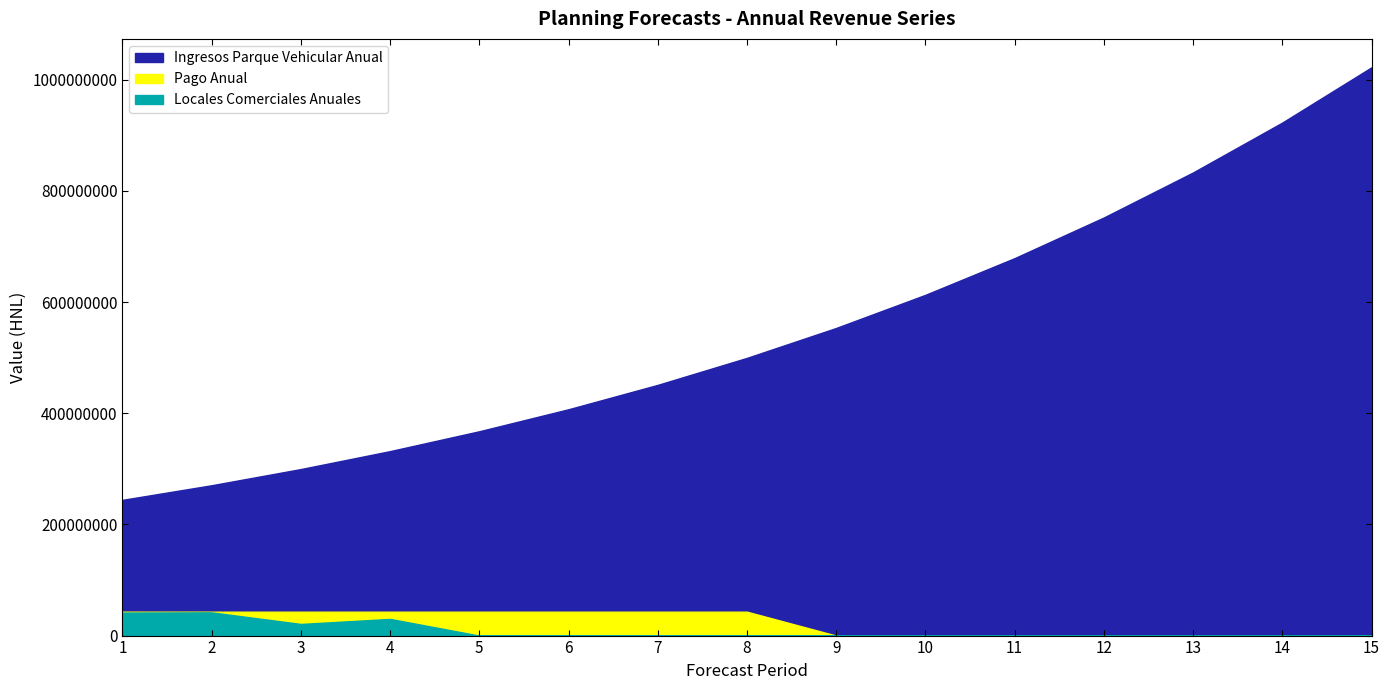

True or false: Locales Comerciales Anuales and Ingresos Parque Vehicular Anual cross at least once.

False